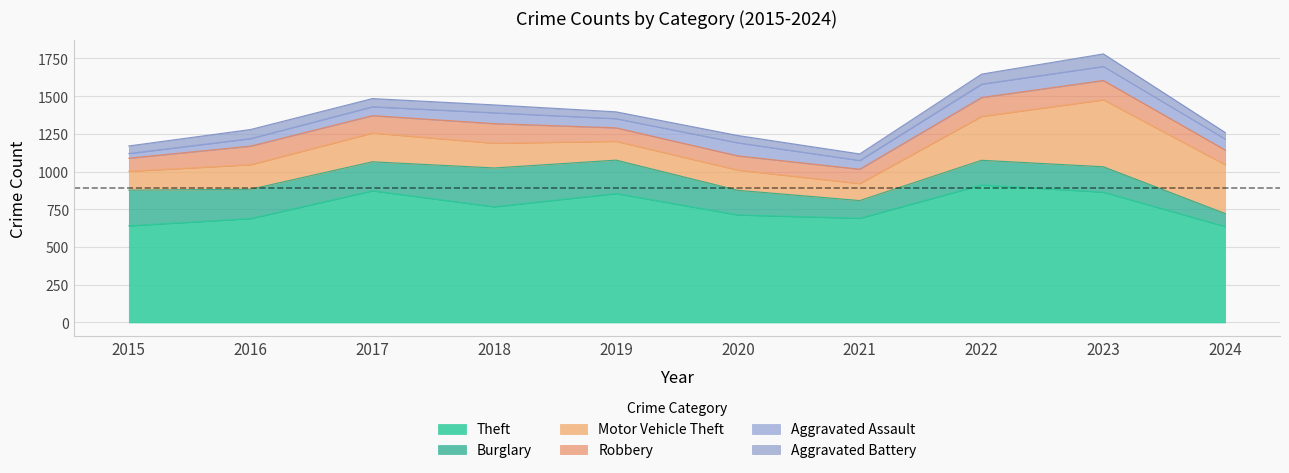

What is the approximate value of Burglary at 2018, to the nearest 10?

260